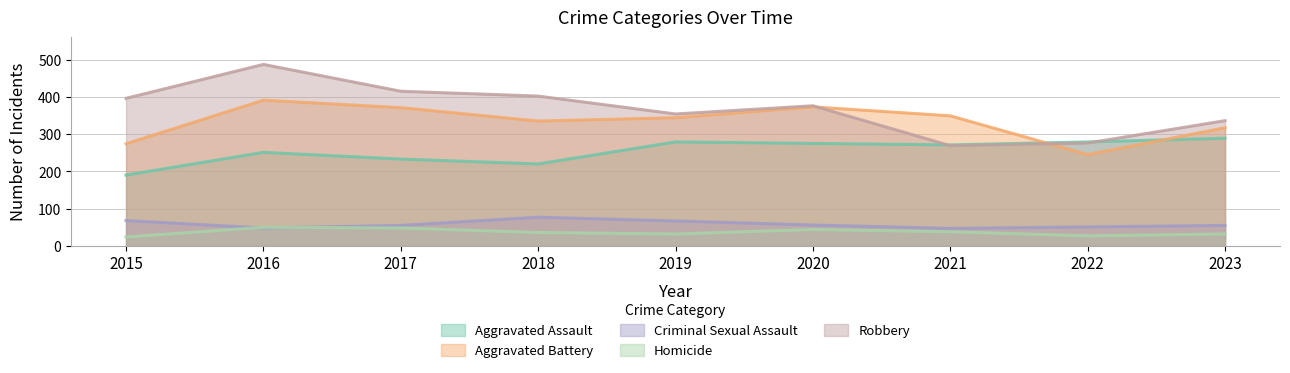

How many series are shown in this chart?

5